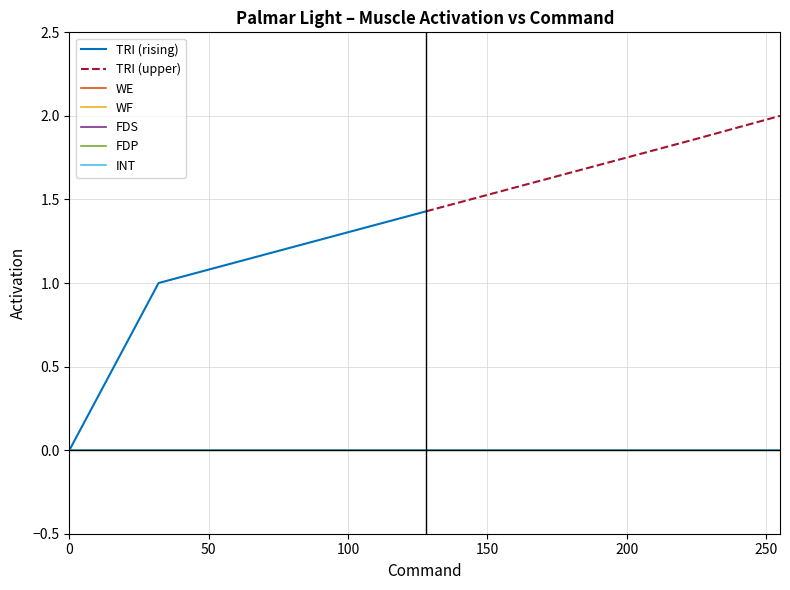

Which has a higher value, 5 or 3?

5